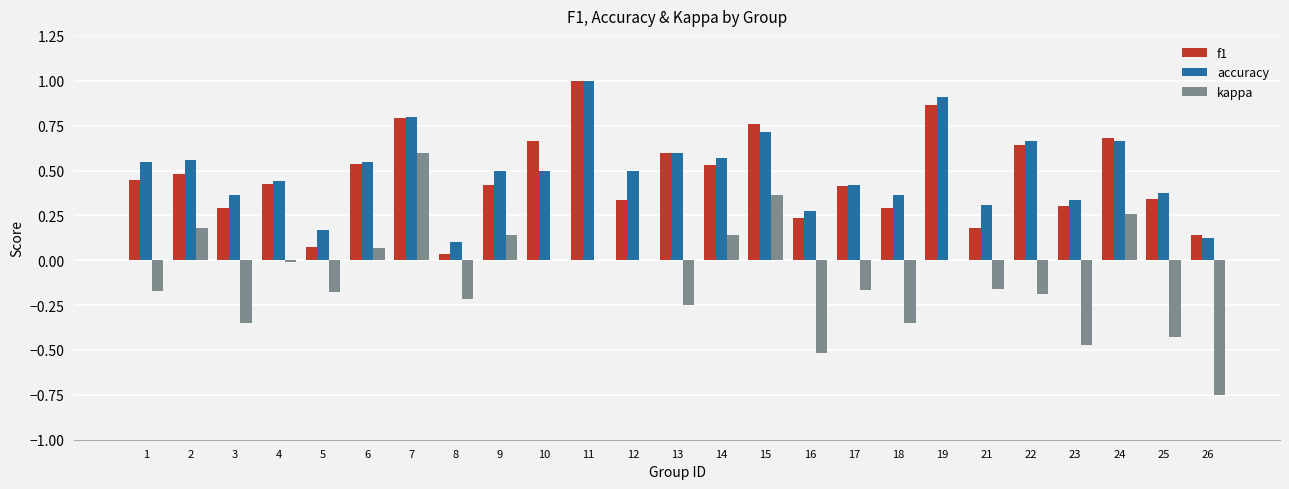

What is the sum of all f1 values?

11.5